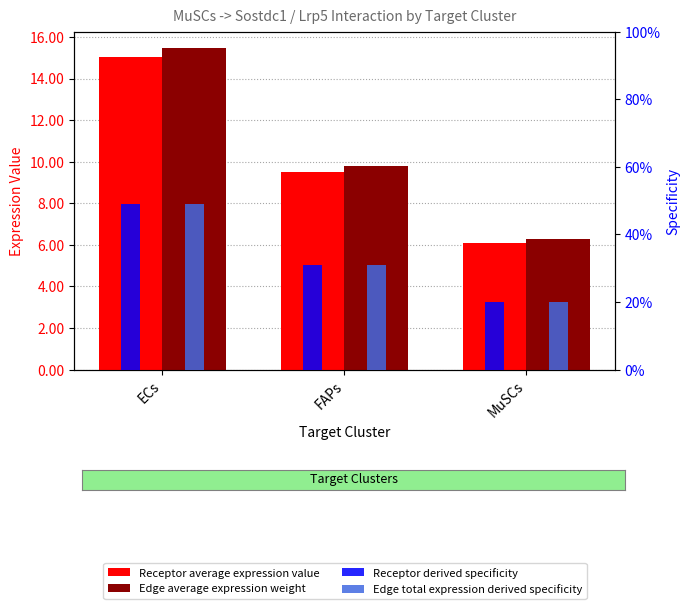

Which series has the largest total across all categories?

Edge average expression weight